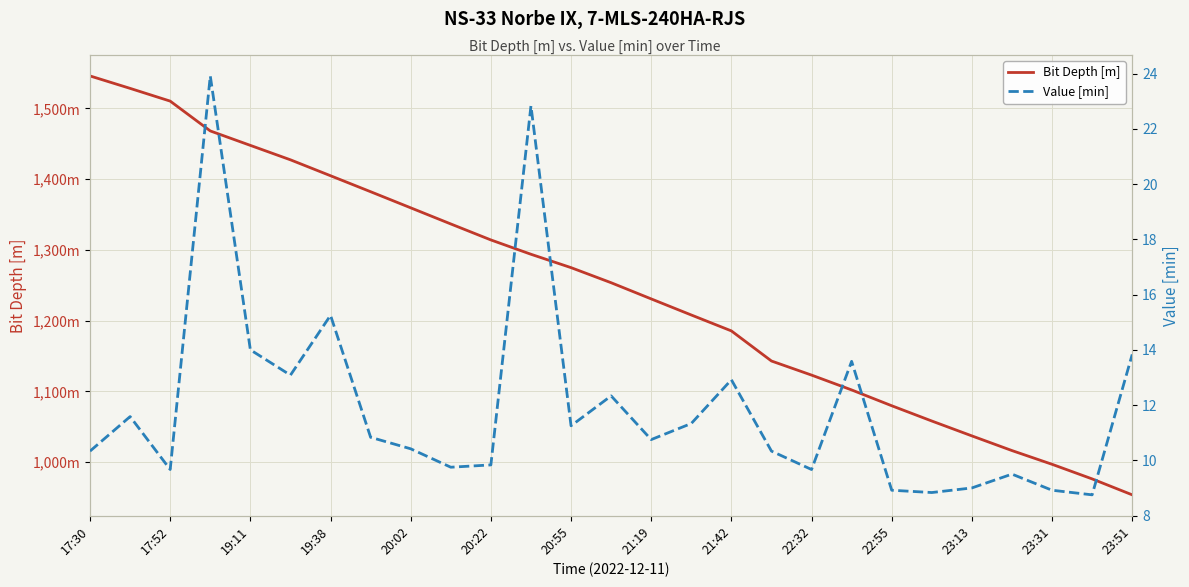

Is the value of Value [min] at 19:38 greater than the value of Bit Depth [m] at 22:55?

No